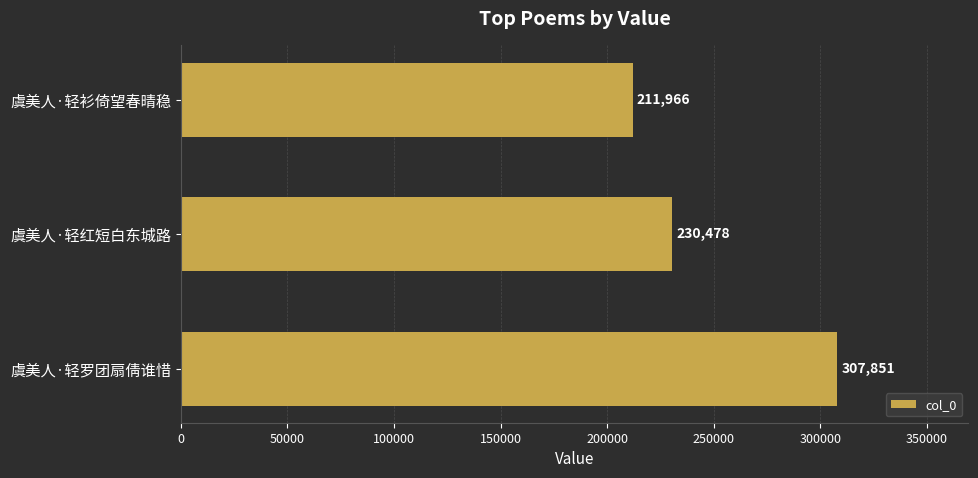

How many data points are less than 230478?

1